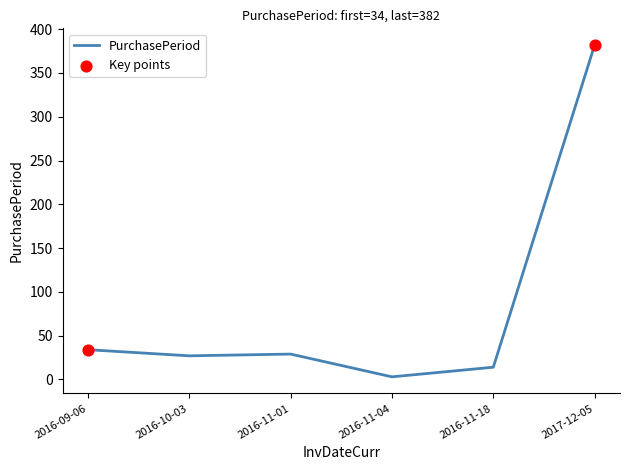

What is the change in value from 2016-10-03 to 2016-11-04?

-24